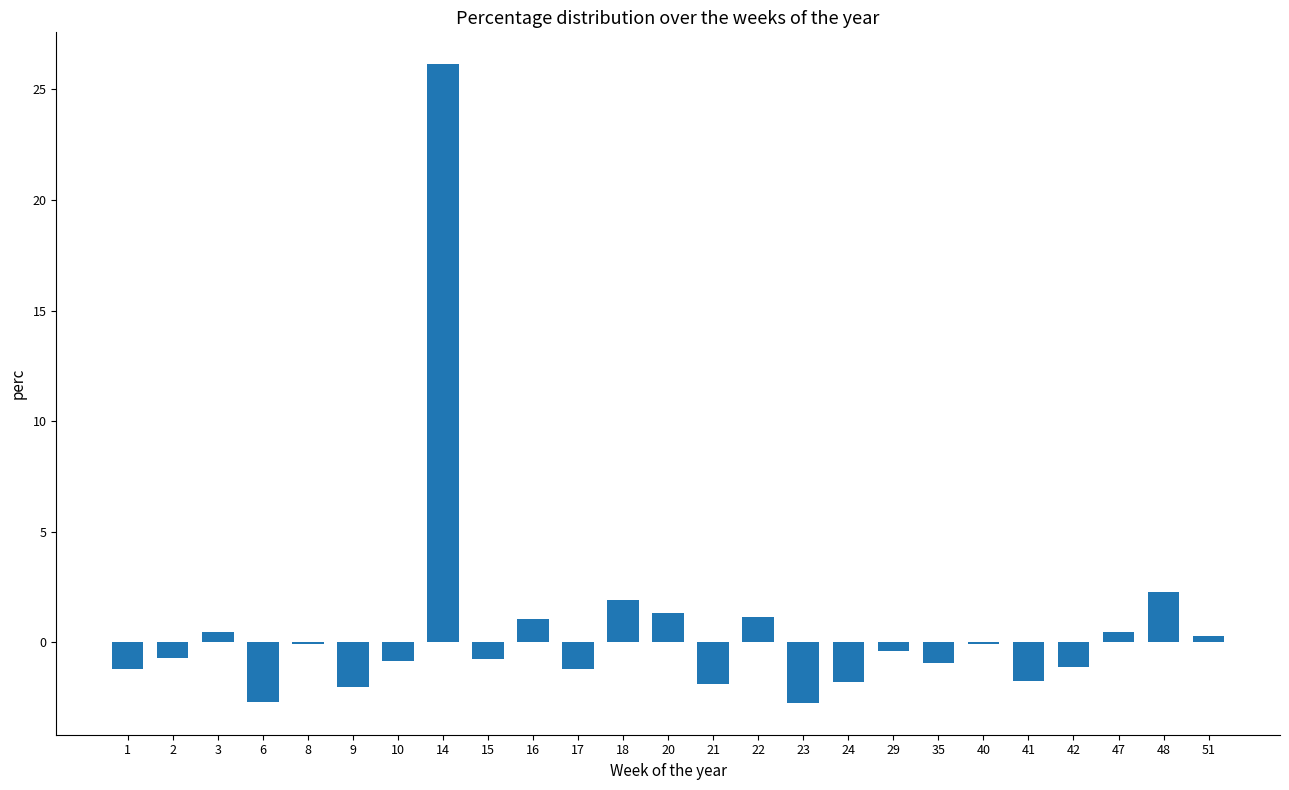

Count the number of data series in this chart.

1